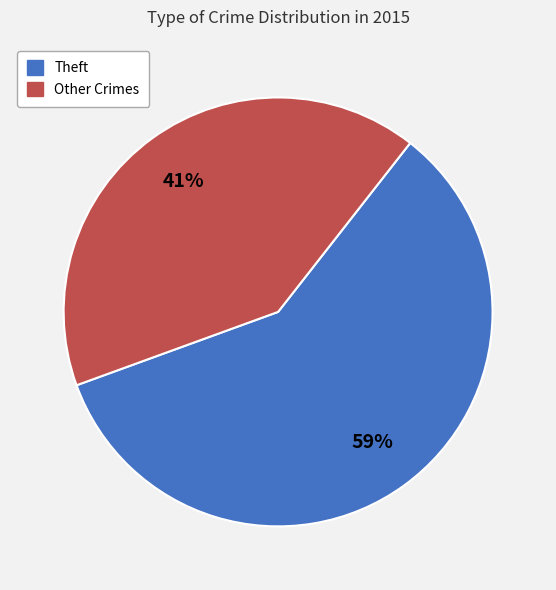

To the nearest percent, what is the average slice percentage?

50%